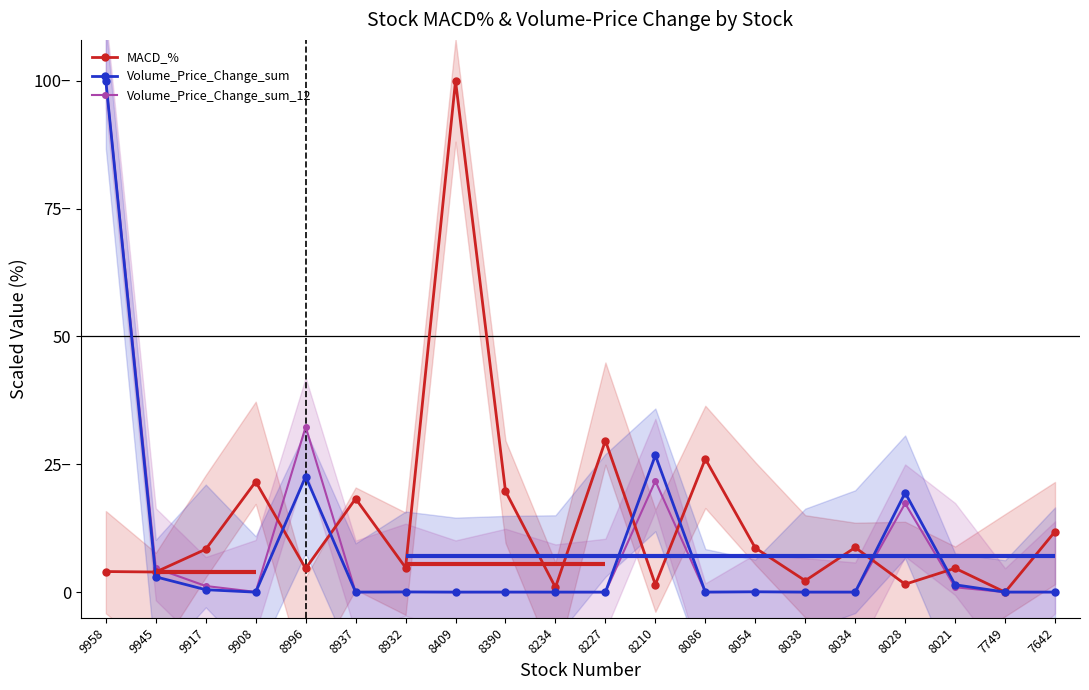

Reading left to right, what are all the values shown in this chart?

MACD_%: 9958=4.0	9945=3.9	9917=8.4	9908=21.6	8996=4.6	8937=18.3	8932=4.8	8409=100.0	8390=19.7	8234=0.9	8227=29.6	8210=1.5	8086=26.1	8054=8.6	8038=2.2	8034=8.7	8028=1.6	8021=4.7	7749=0.0	7642=11.9
Volume_Price_Change_sum: 9958=100.0	9945=3.0	9917=0.5	9908=0.0	8996=22.6	8937=0.0	8932=0.0	8409=0.0	8390=0.0	8234=0.0	8227=0.0	8210=26.8	8086=0.0	8054=0.1	8038=0.0	8034=0.0	8028=19.4	8021=1.4	7749=0.0	7642=0.0
Volume_Price_Change_sum_12: 9958=100.0	9945=4.7	9917=1.2	9908=0.0	8996=32.3	8937=0.0	8932=0.0	8409=0.0	8390=0.0	8234=0.0	8227=0.0	8210=21.7	8086=0.0	8054=0.0	8038=0.0	8034=0.0	8028=17.4	8021=1.0	7749=0.0	7642=0.0